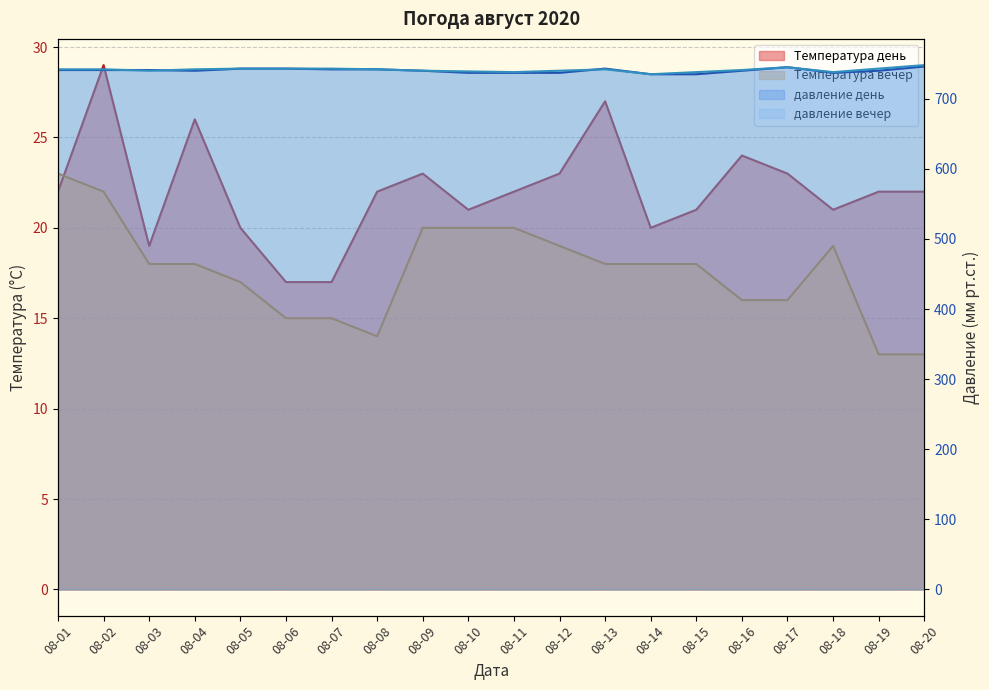

Does the chart display data point markers on the line(s)?

No